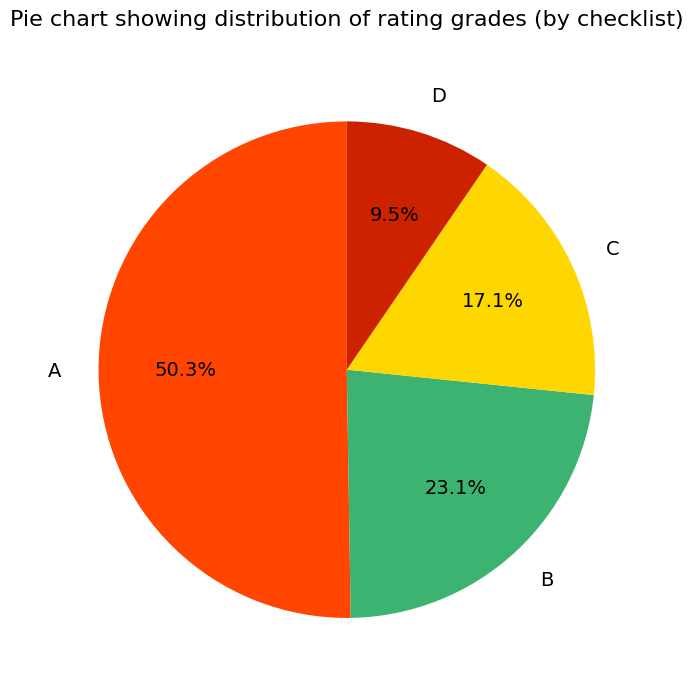

What is the smallest slice in the pie chart?

D